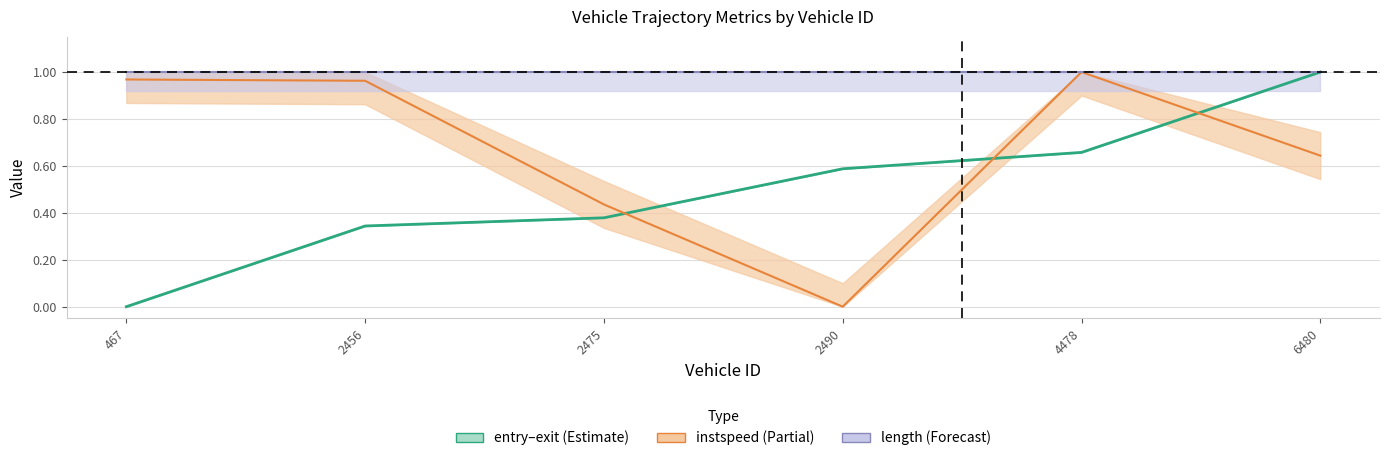

At which label is the value closest to 0?

467